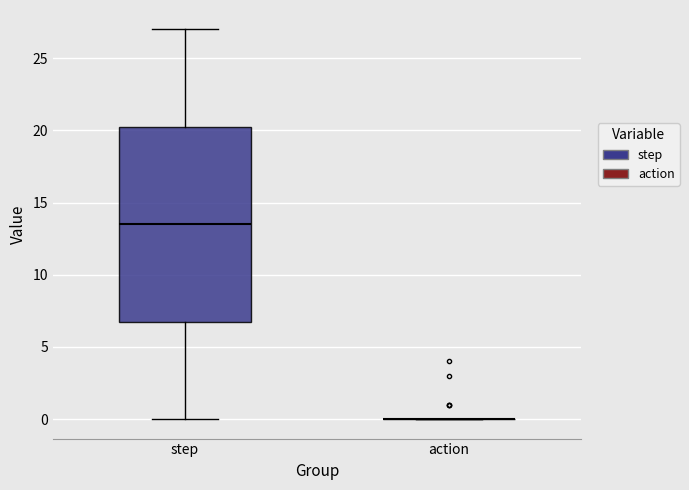

Comparing the boxes themselves (not the whiskers), which one is the tallest?

step